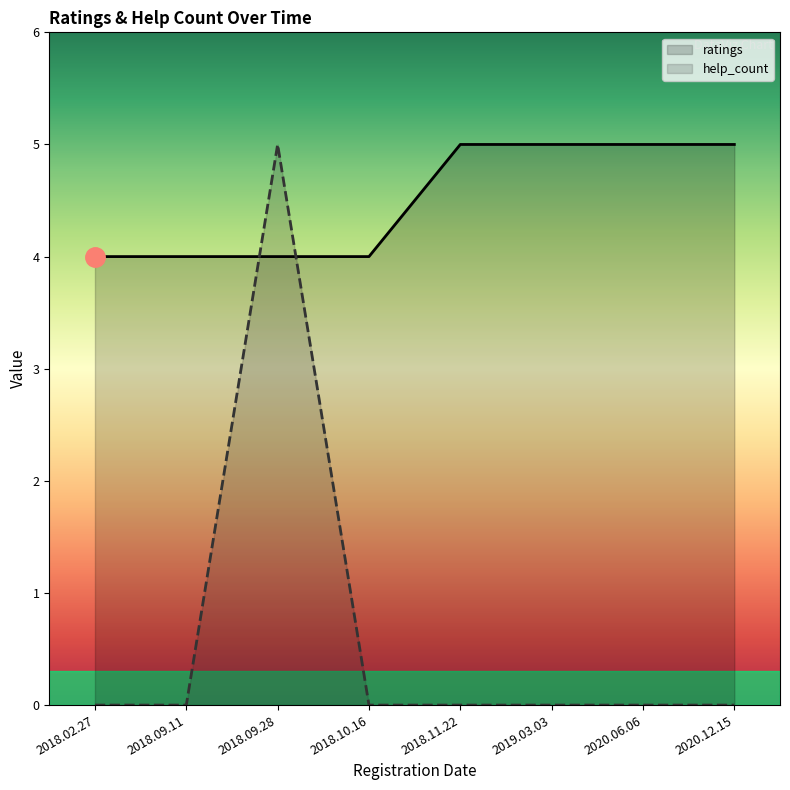

Does the chart have visible grid lines?

No